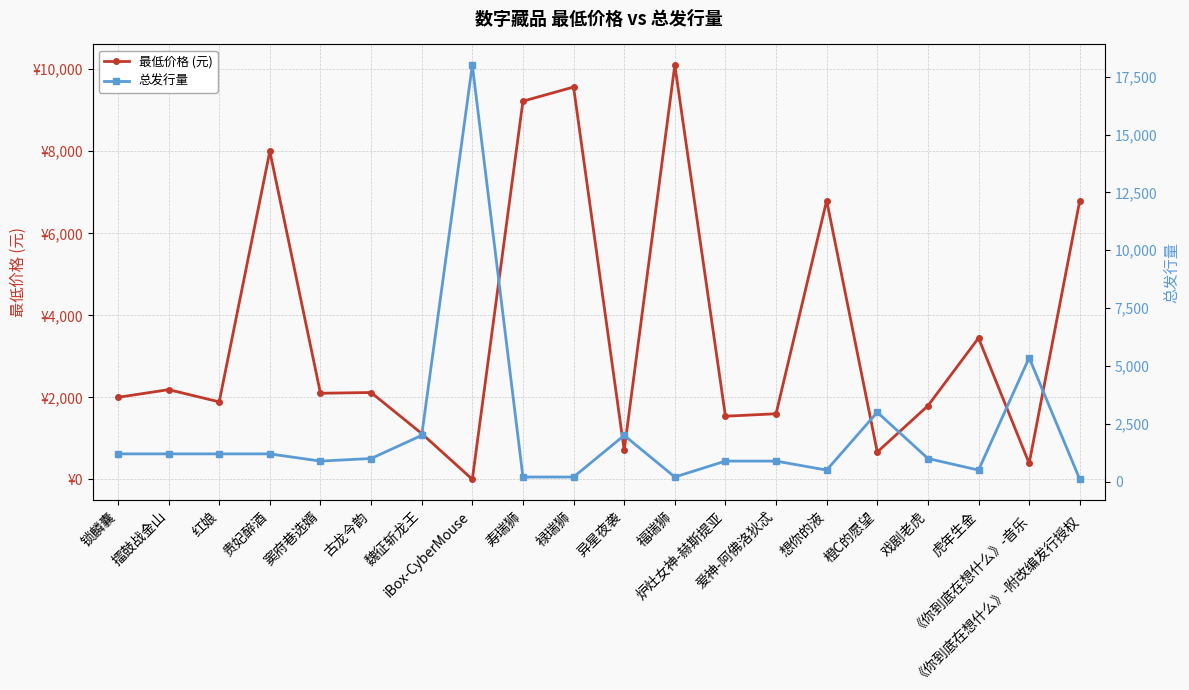

In 总发行量, how many points are lower than both neighbors (excluding endpoints)?

4